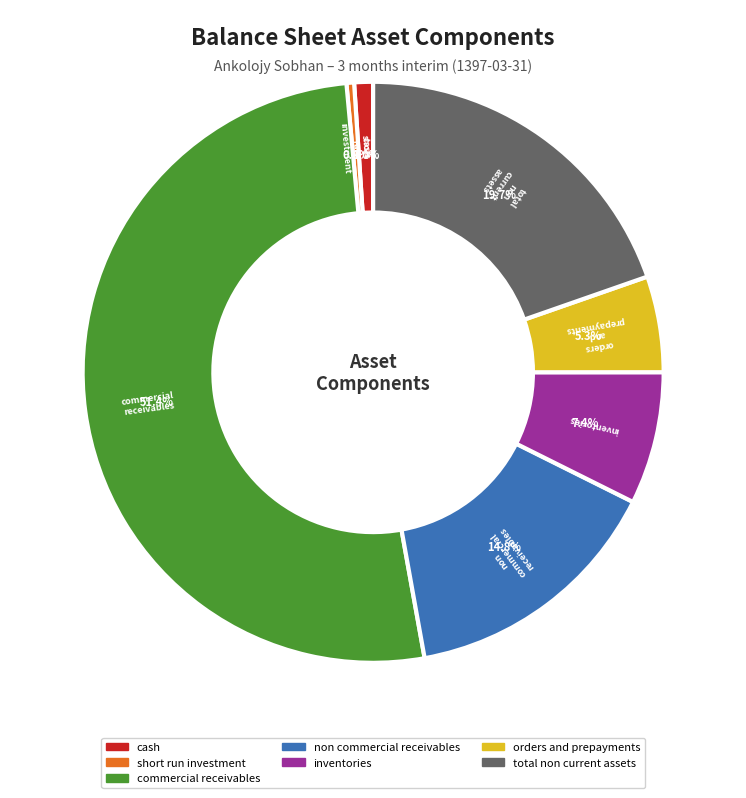

Is there any slice that represents more than half of the pie?

Yes